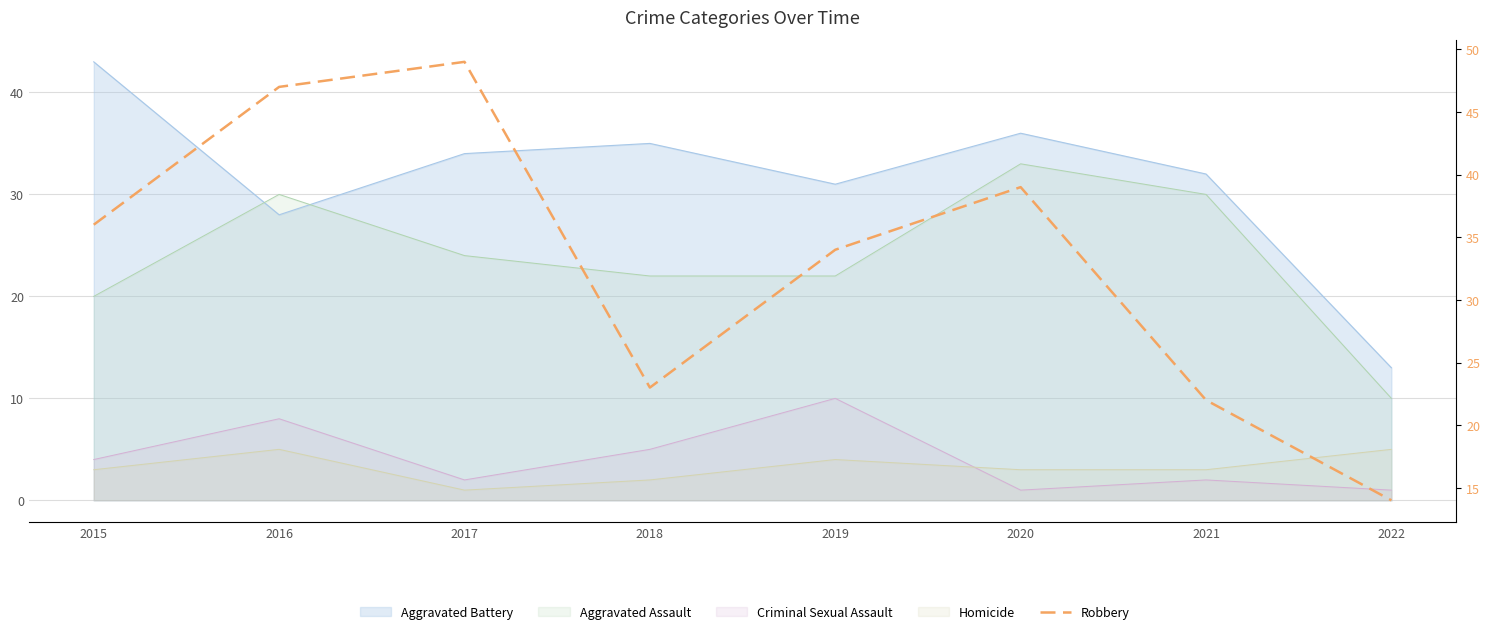

How many lines are shown in the chart?

1